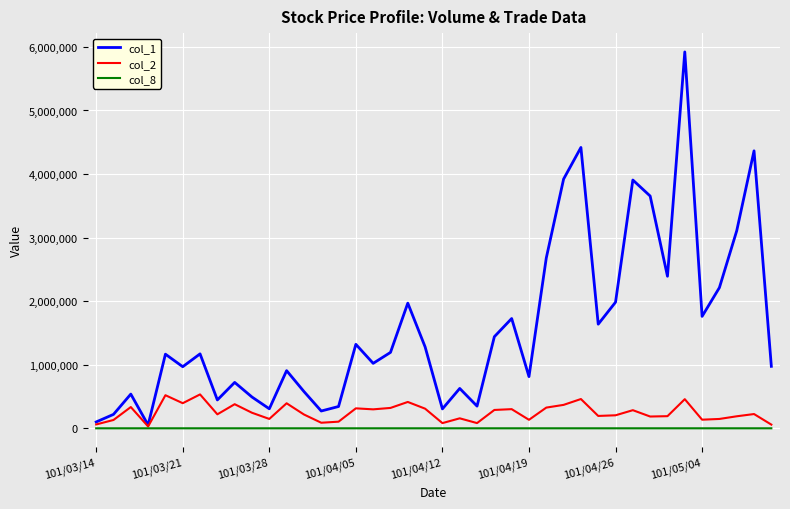

List the series in order of their overall mean, highest first.

col_1, col_2, col_8